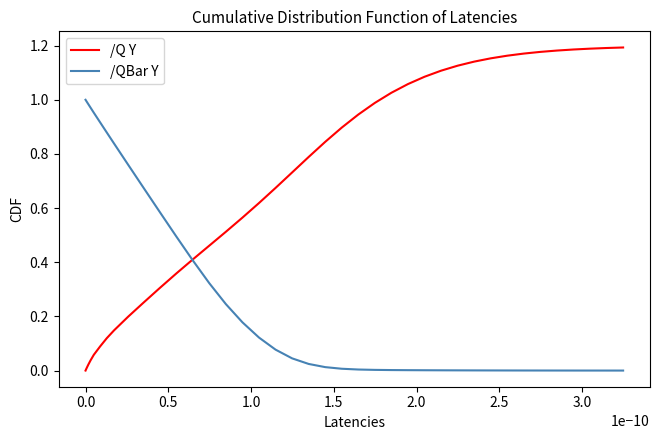

How many categories are shown in the chart?

40